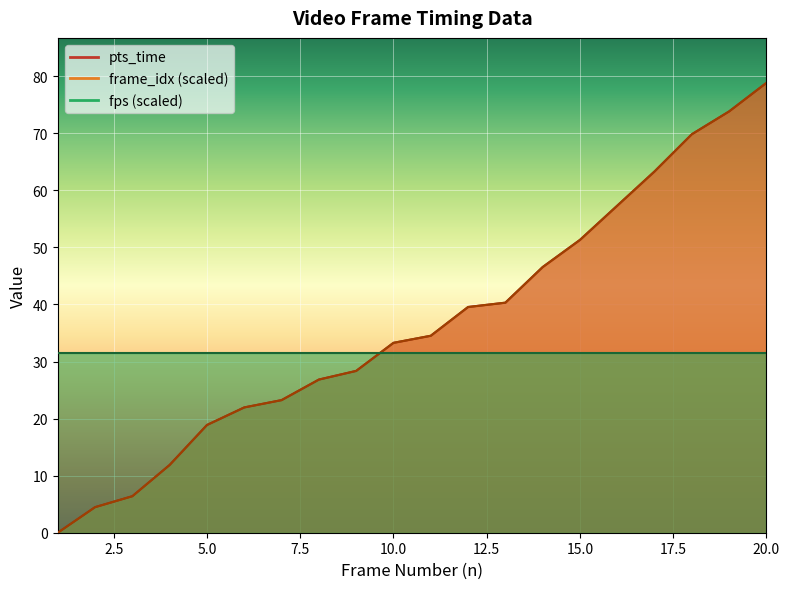

True or false: pts_time and frame_idx_scaled intersect in this chart.

False